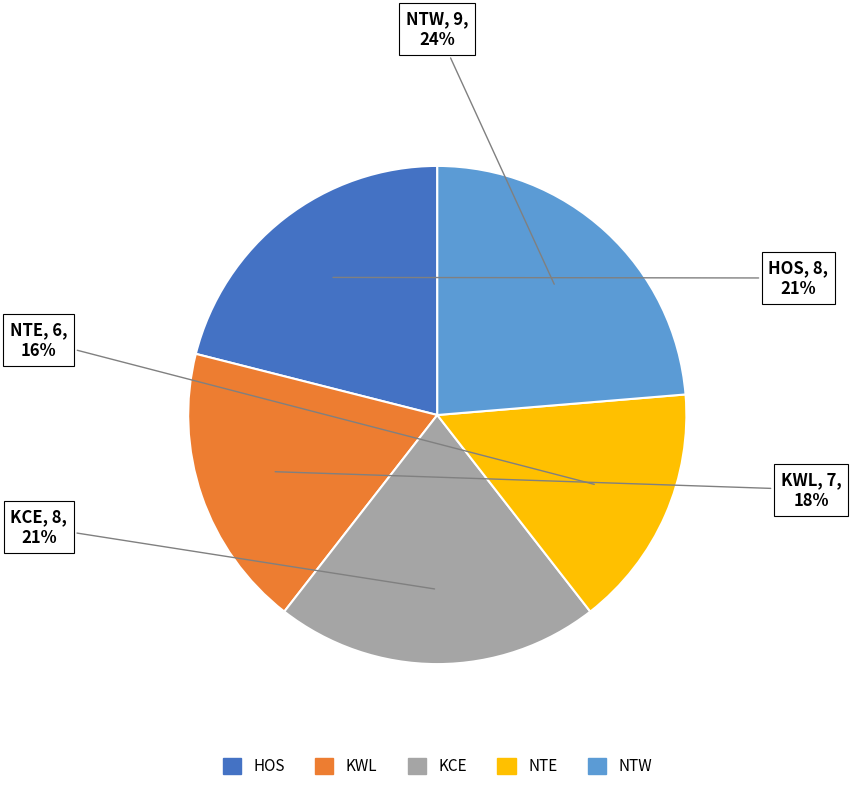

Which category has the biggest portion of the pie?

NTW